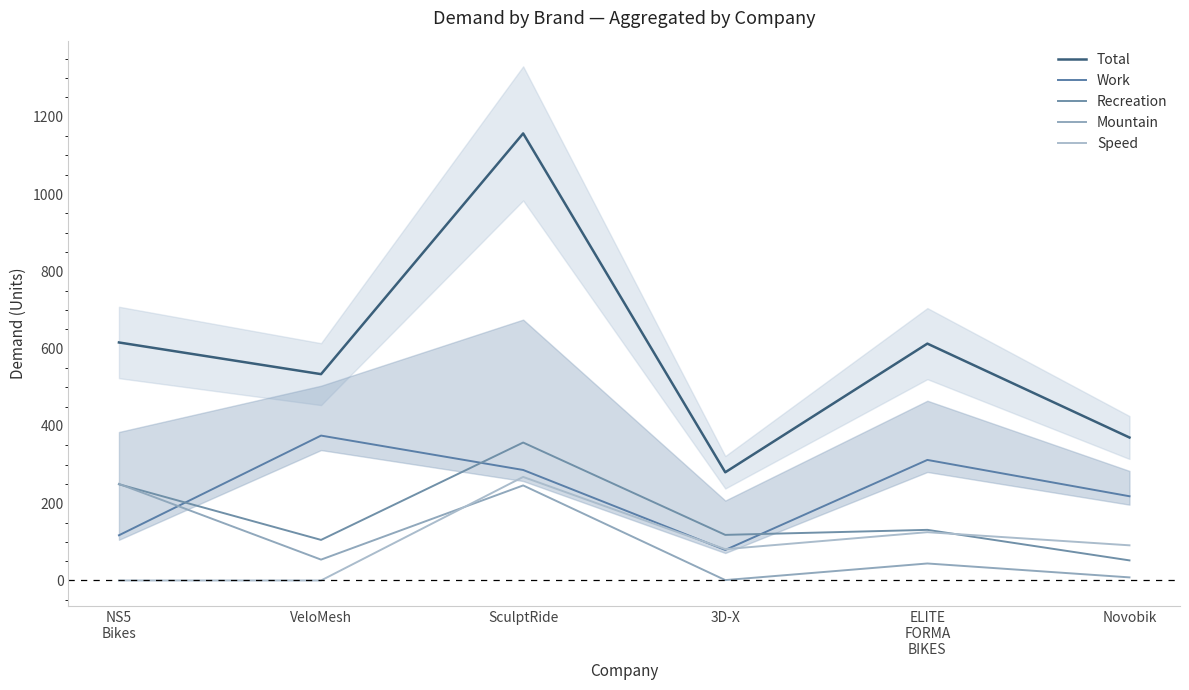

The Total series shows 613 at ELITE
FORMA
BIKES. True or false?

True